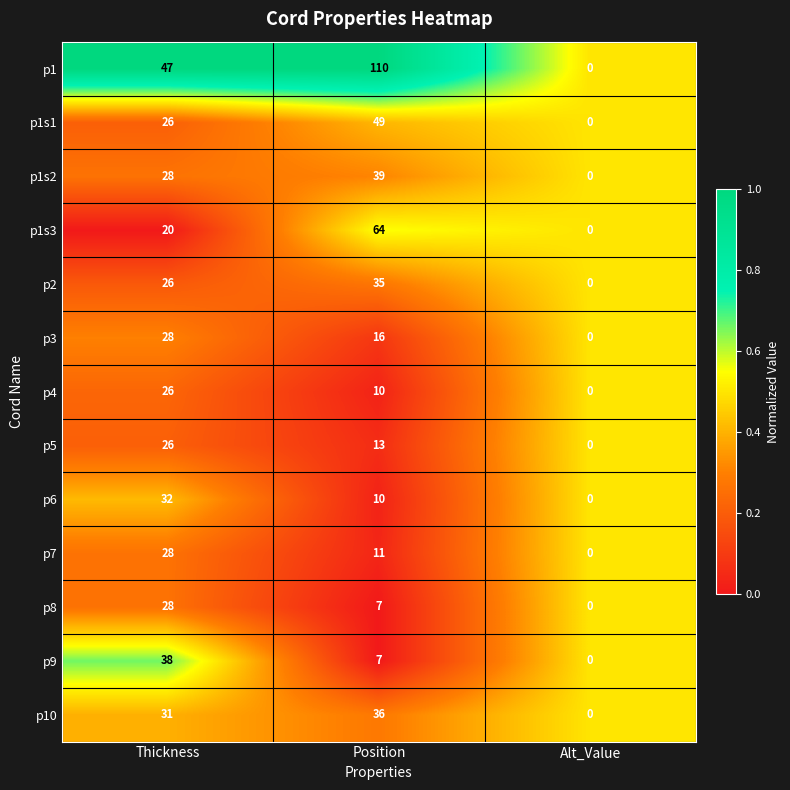

List the labels in order of p2 value, largest first.

Position, Thickness, Alt_Value